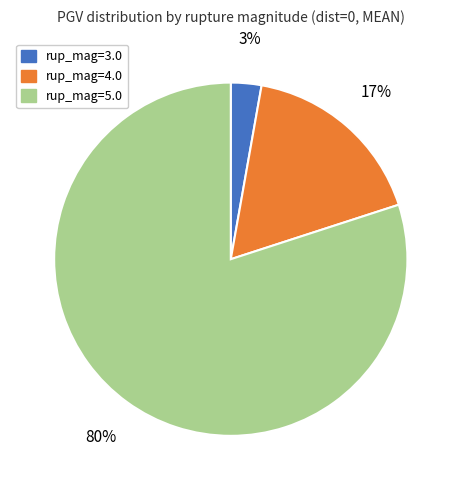

To the nearest percent, what is the average slice percentage?

33%